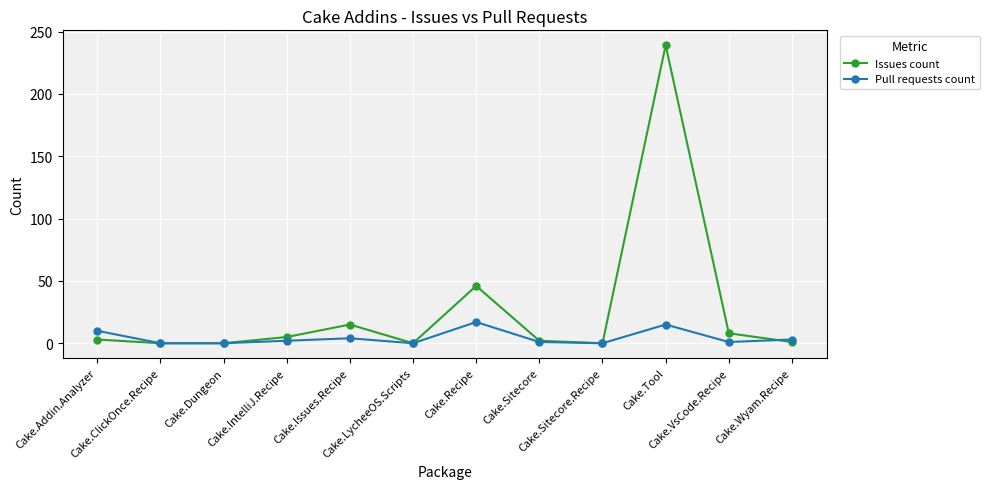

What position from the left is Cake.Tool?

10